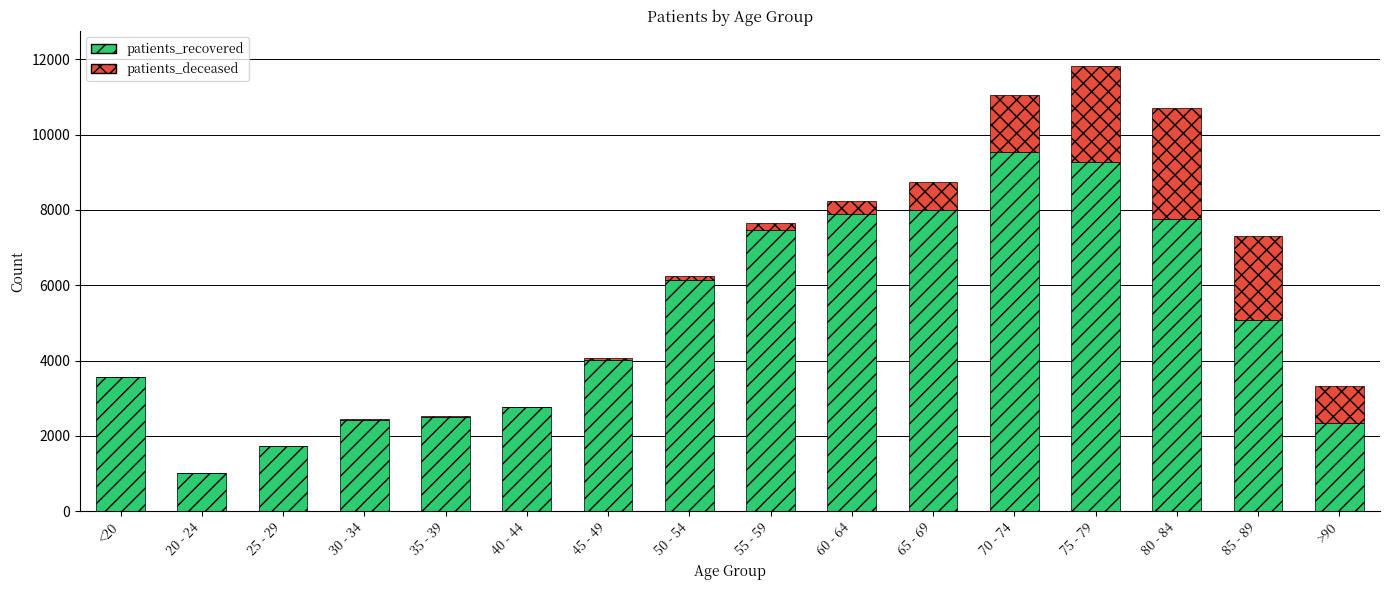

What is the sum of all patients_recovered values?

81530